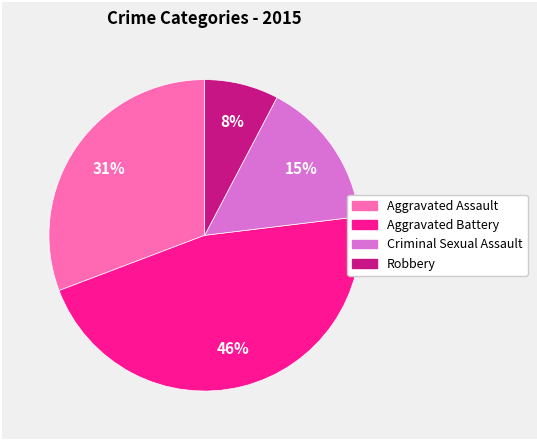

To the nearest percent, what is the difference between the largest and smallest slice percentages?

38%